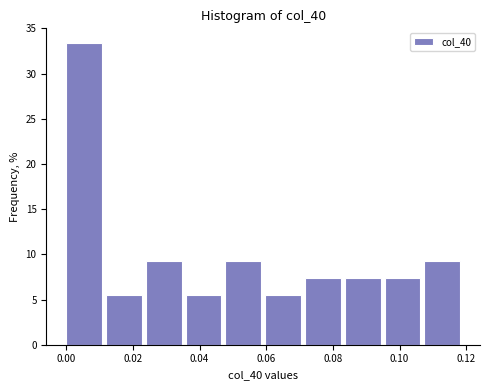

Reading left to right, transcribe this chart: for each bar, give the range it covers on the x-axis and its height. Neither the bar edges nor the heights are printed on the chart, so give them approximately, as read against the axes.

0.000 to 0.012: 33.5
0.012 to 0.024: 5.5
0.024 to 0.036: 9.5
0.036 to 0.048: 5.5
0.048 to 0.060: 9.5
0.060 to 0.072: 5.5
0.072 to 0.084: 7.5
0.084 to 0.096: 7.5
0.096 to 0.108: 7.5
0.108 to 0.120: 9.5